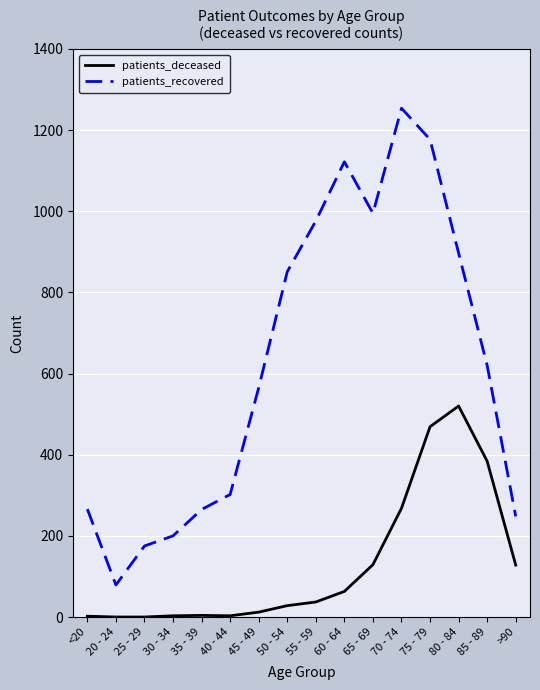

What is the difference between the maximum and minimum values in the patients_recovered series?

1175